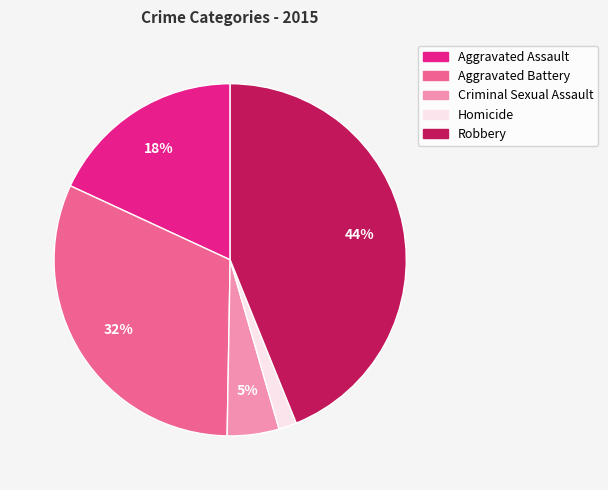

What percentage is the Robbery slice, to the nearest percent?

44%